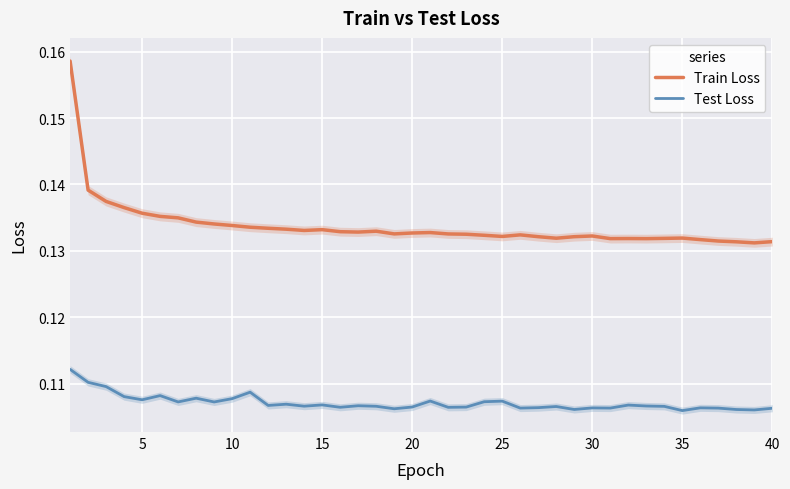

True or false: Test Loss and Train Loss intersect in this chart.

False